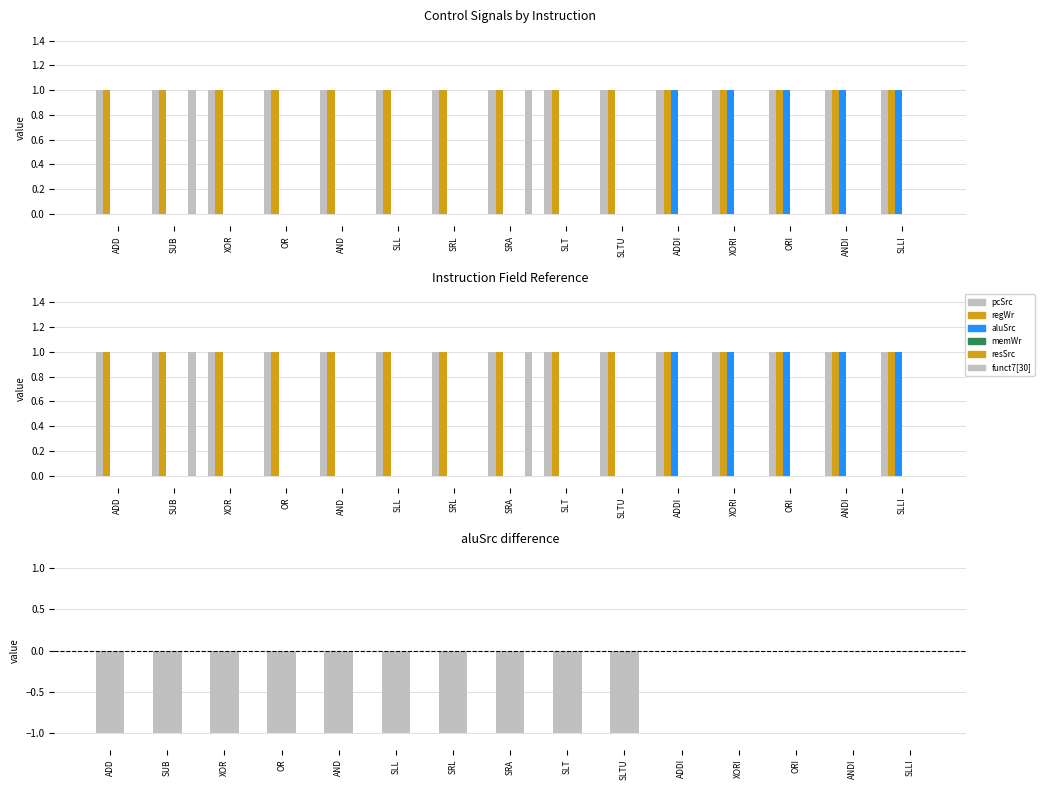

Is it true that aluSrc equals 1 at XORI?

True